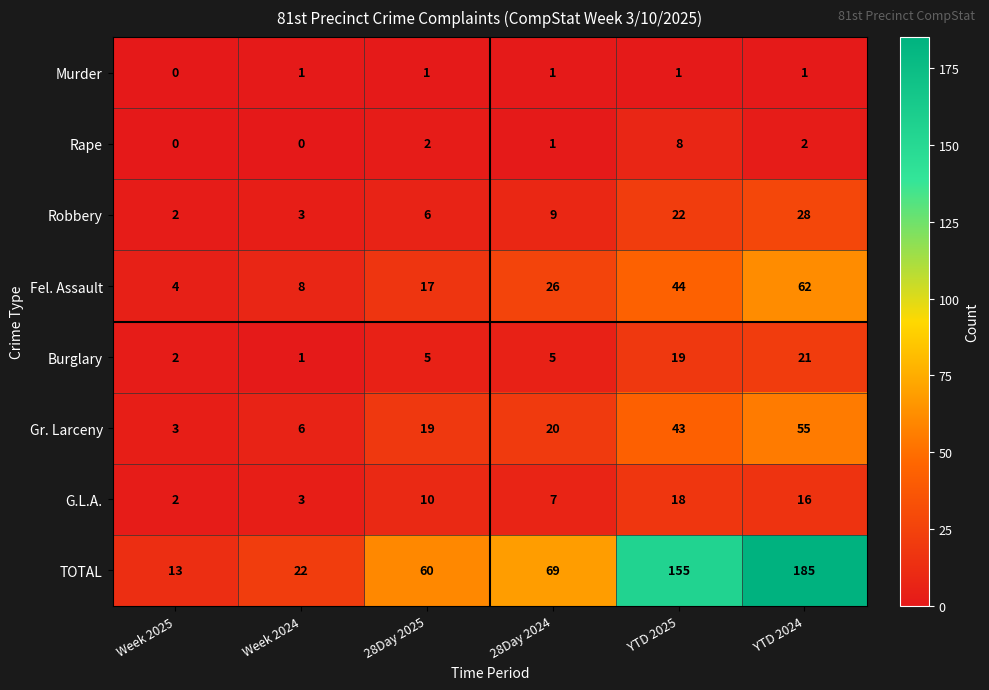

List the labels in order of TOTAL value, largest first.

YTD 2024, YTD 2025, 28Day 2024, 28Day 2025, Week 2024, Week 2025